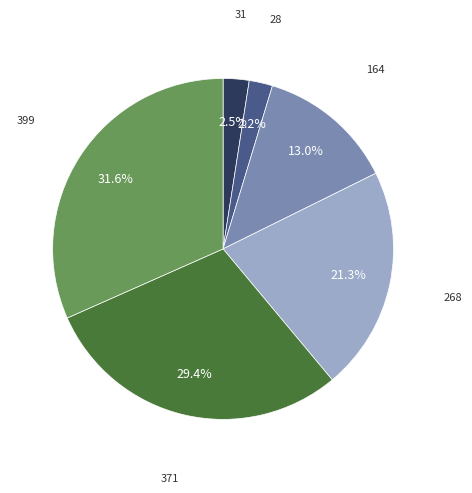

Is there a majority slice in this chart?

No